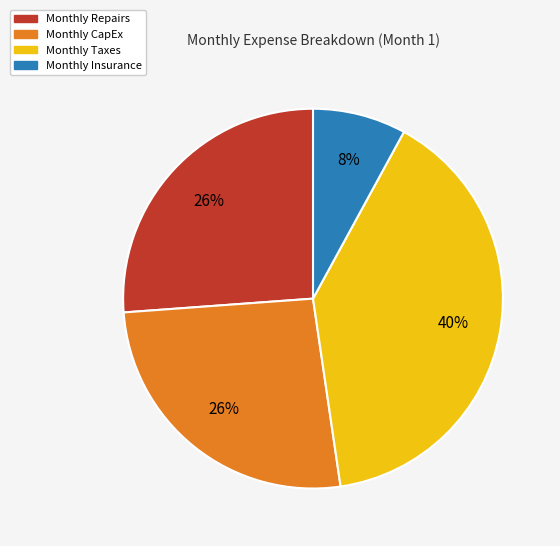

Is Monthly Insurance the majority of the pie?

No